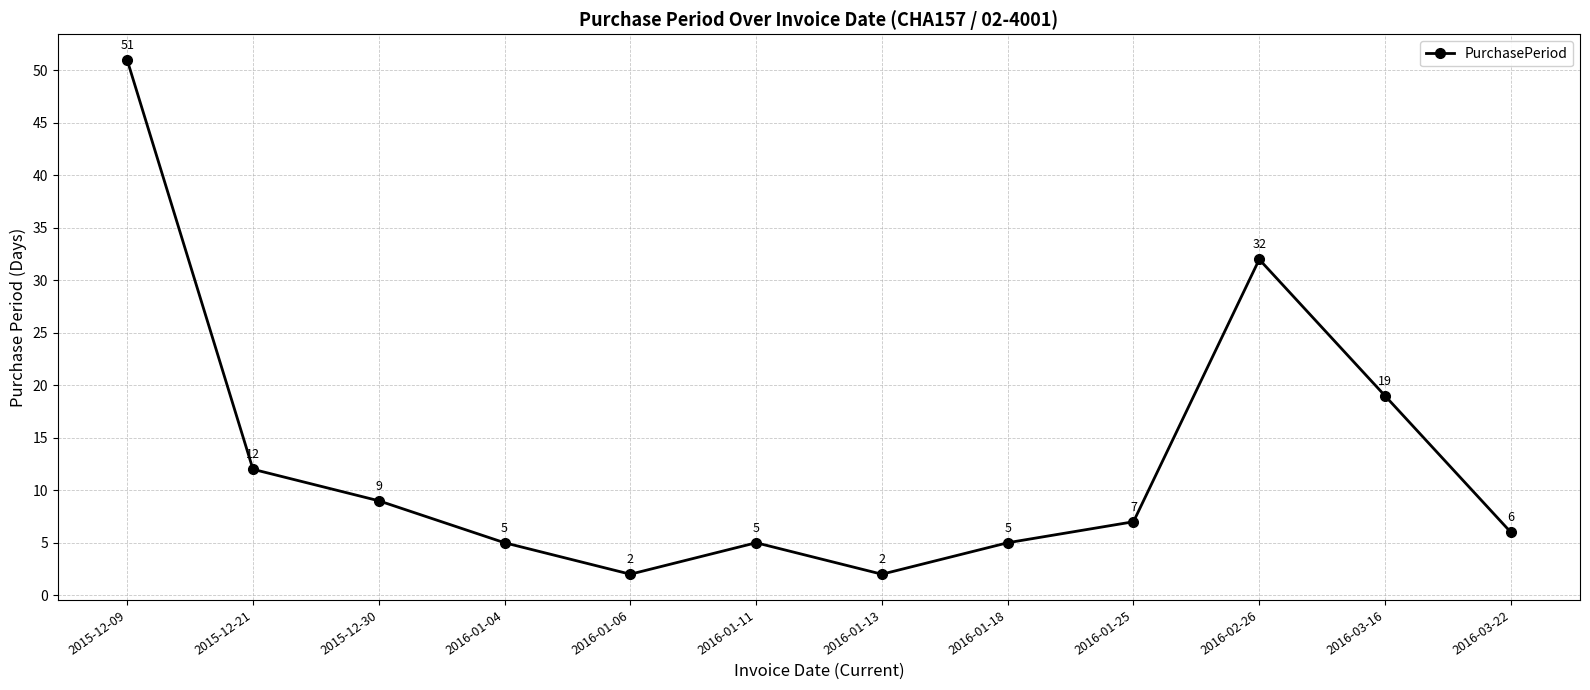

What is the label of the 7th point from the left?

2016-01-13